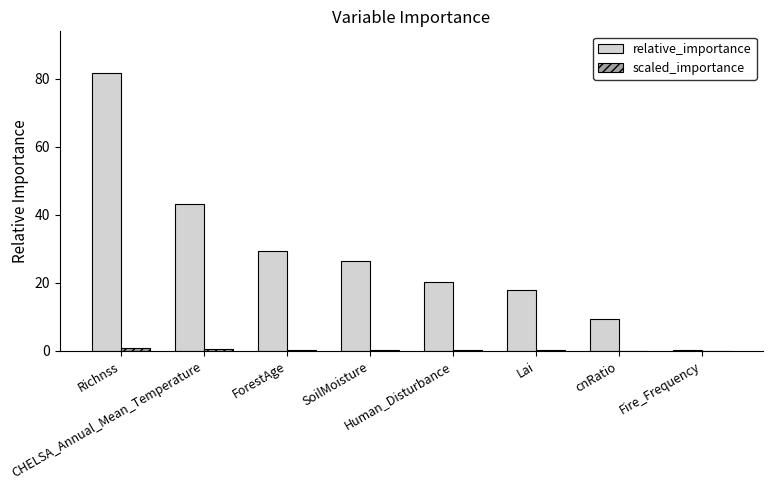

How many data points does each series have?

8